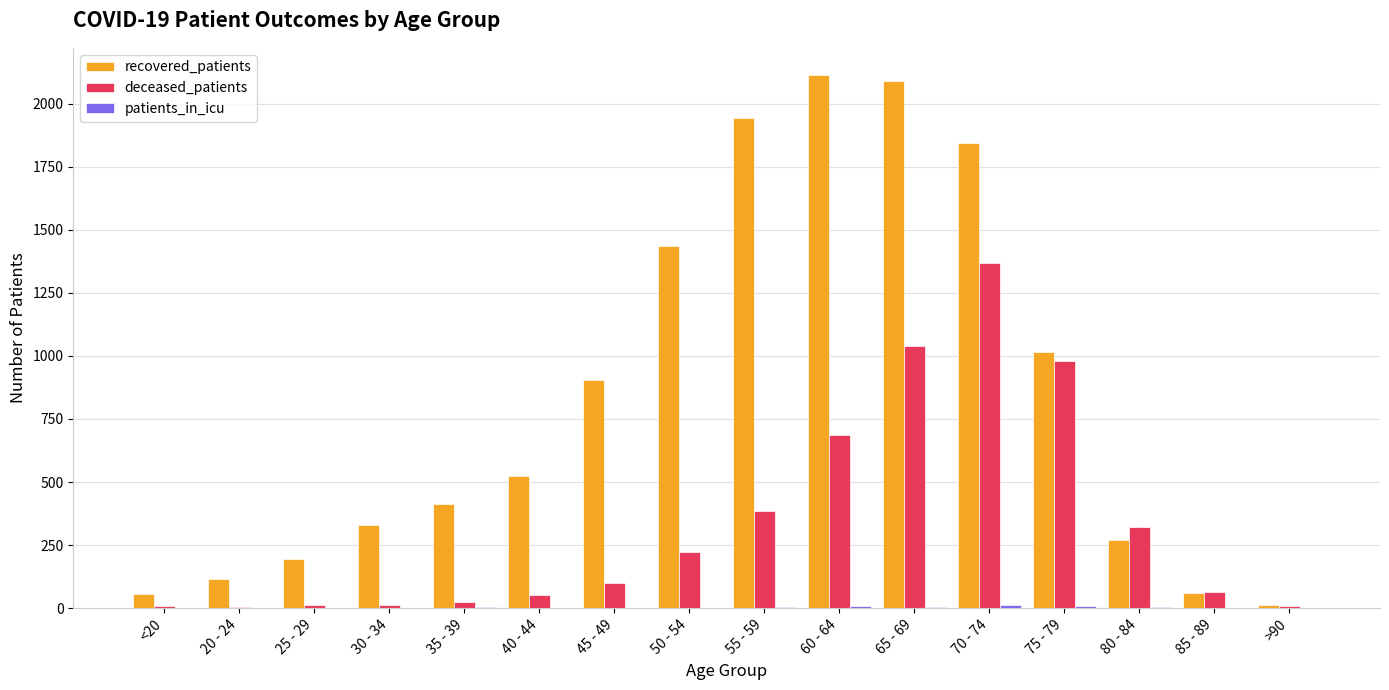

What is the difference between the deceased_patients values at >90 and 50 - 54?

212